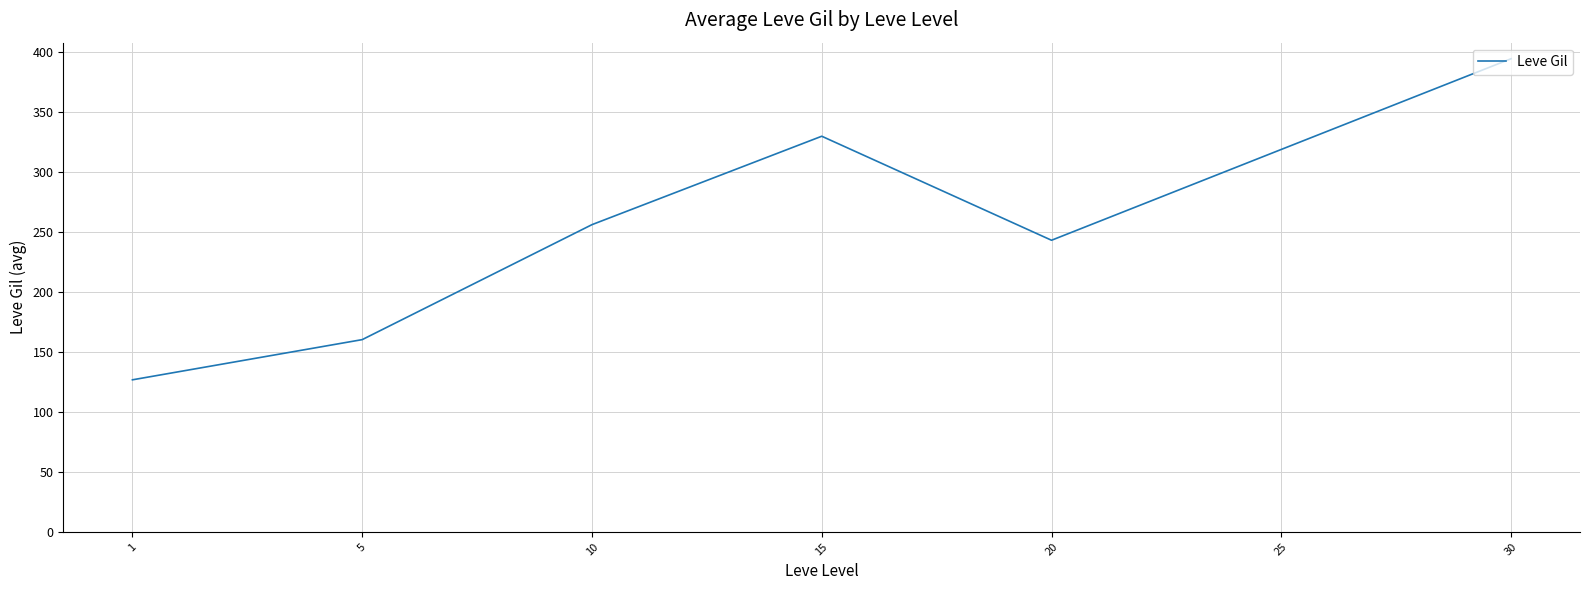

Which has a higher value, 15 or 10?

15